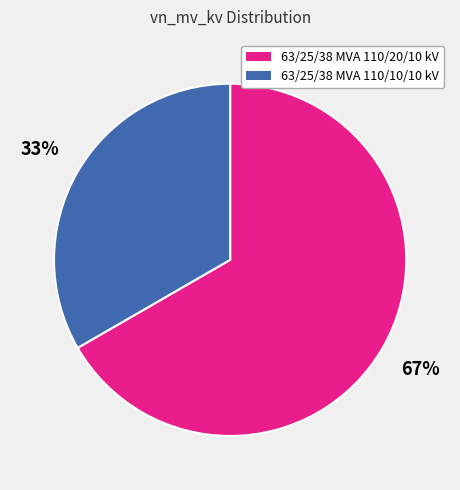

Which slice is the smallest?

63/25/38 MVA 110/10/10 kV